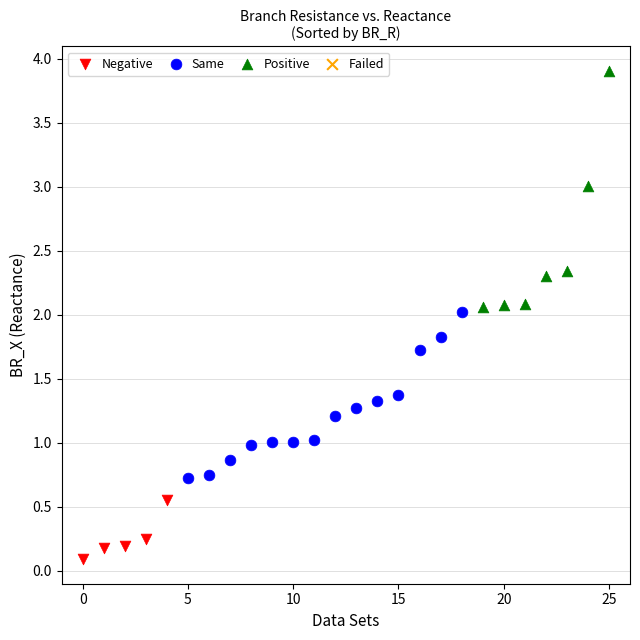

Which series has the widest spread of Y values?

Positive